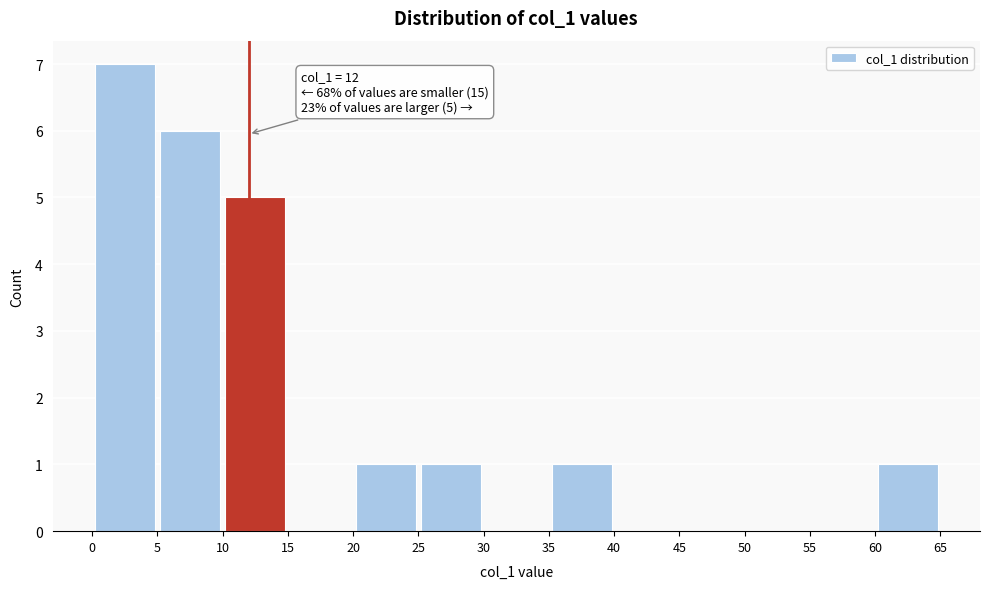

Over which range of the x-axis is the bar tallest?

0 to 5